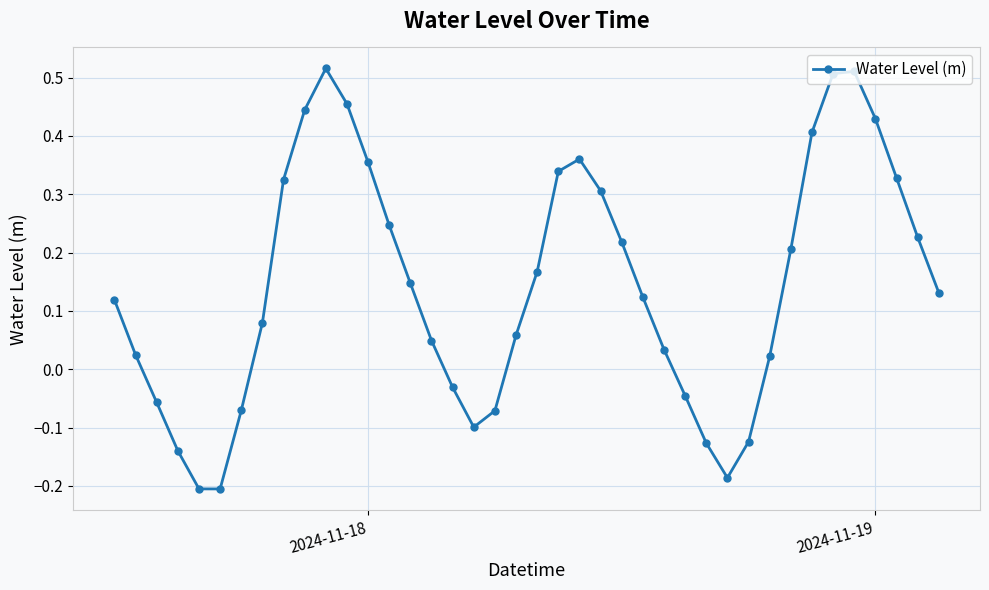

What is the sum of all values?

5.8